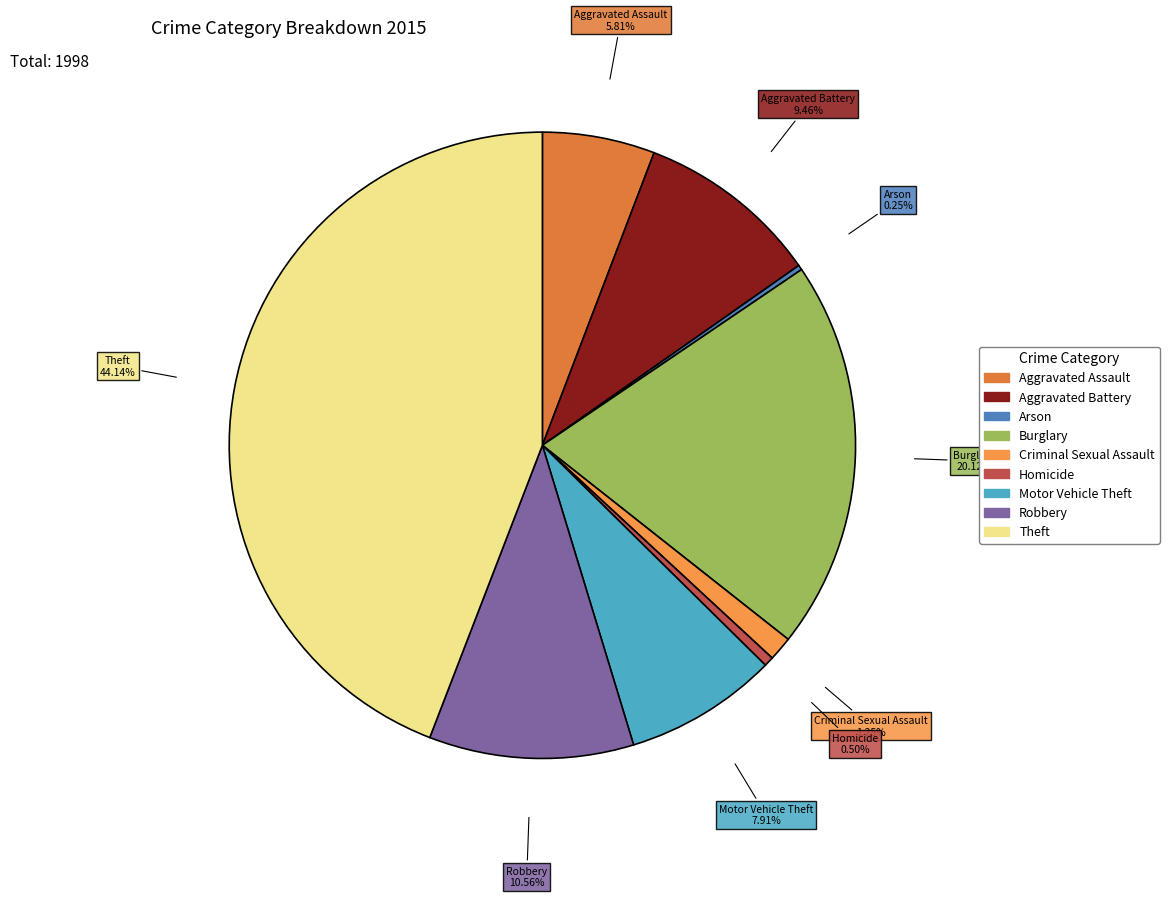

Does Homicide represent more than half of the total?

No